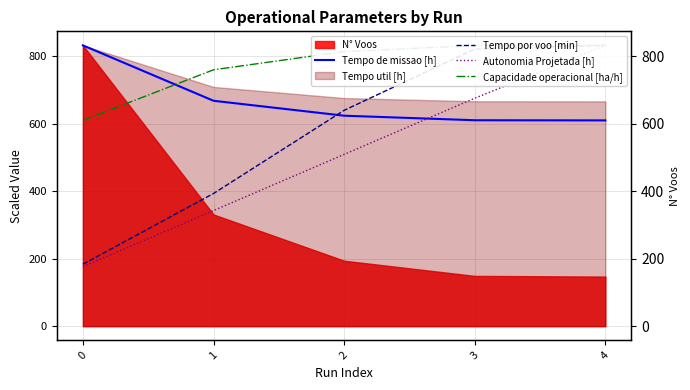

What is the difference between the Autonomia Projetada [h] values at 3 and 4?

156.6